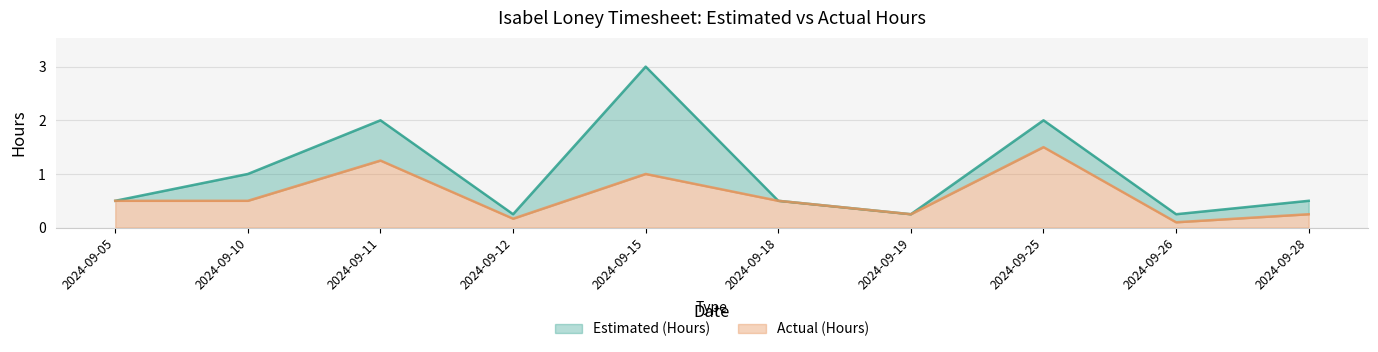

True or false: Estimated (Hours) and Actual (Hours) cross at least once.

False